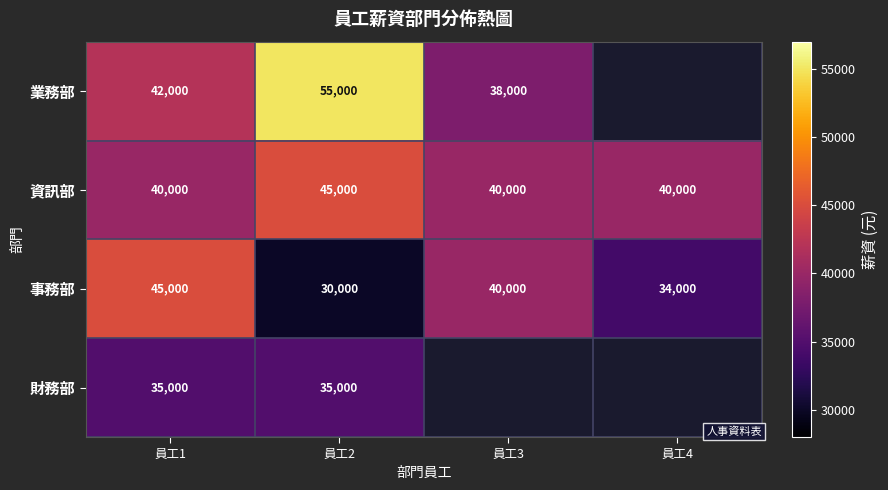

The value of 業務部 at 員工2 is 13299. True or false?

False